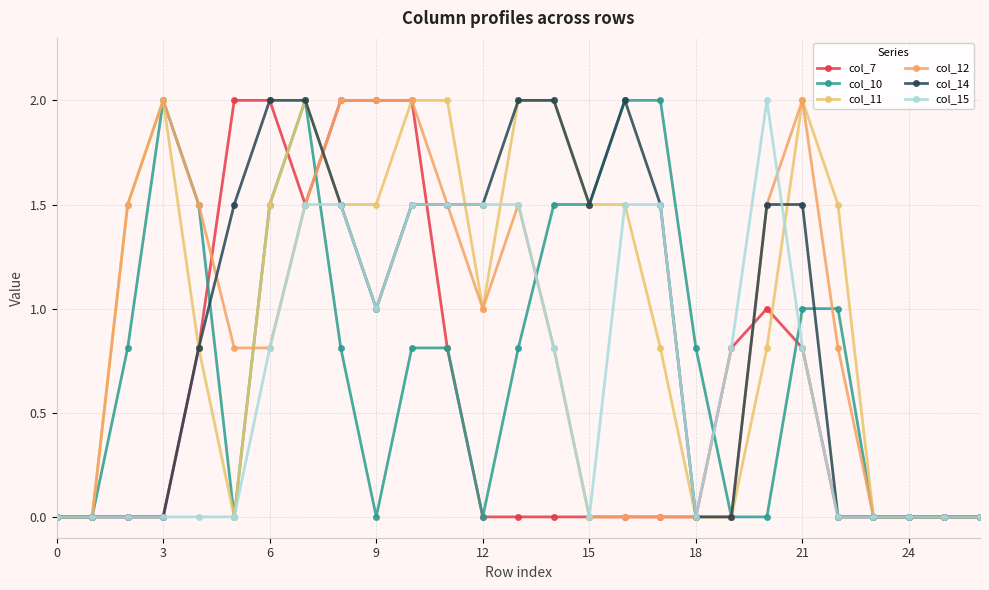

Which label corresponds to the largest value in the chart?

15